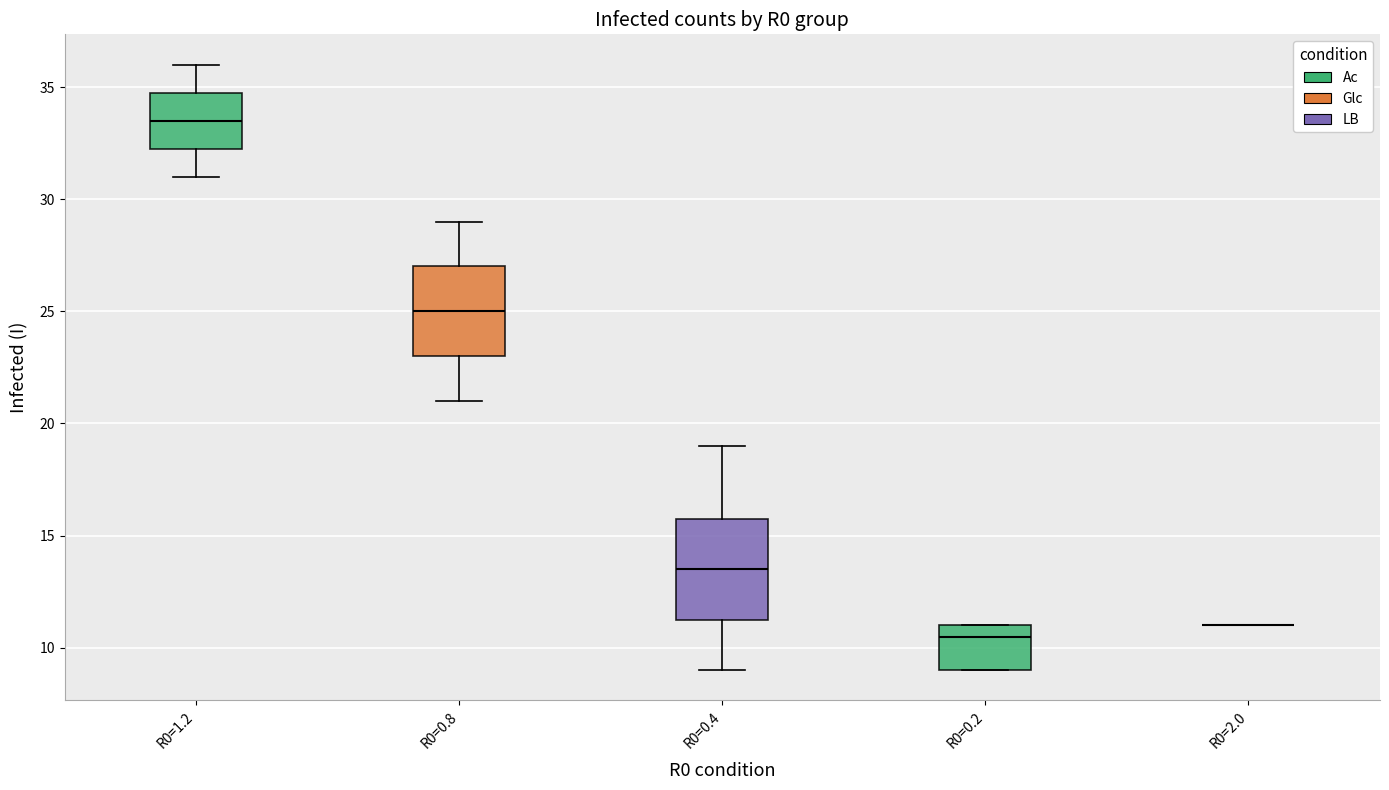

Comparing the boxes themselves (not the whiskers), which one is the tallest?

R0=0.4